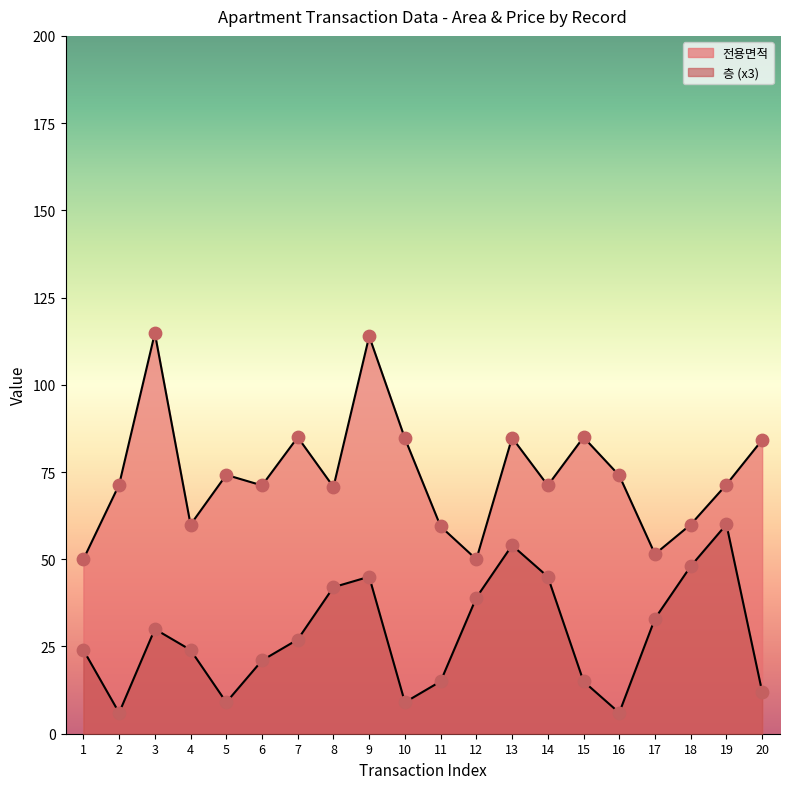

What is the total value across all series at 1?

74.0